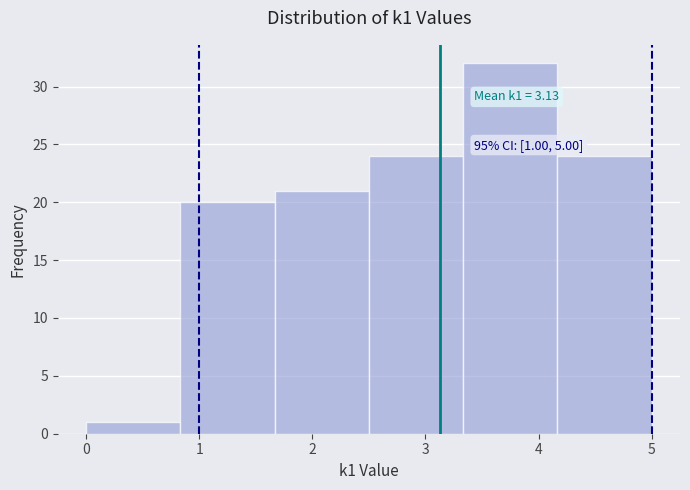

Which range on the x-axis has the tallest bar?

3.3 to 4.2